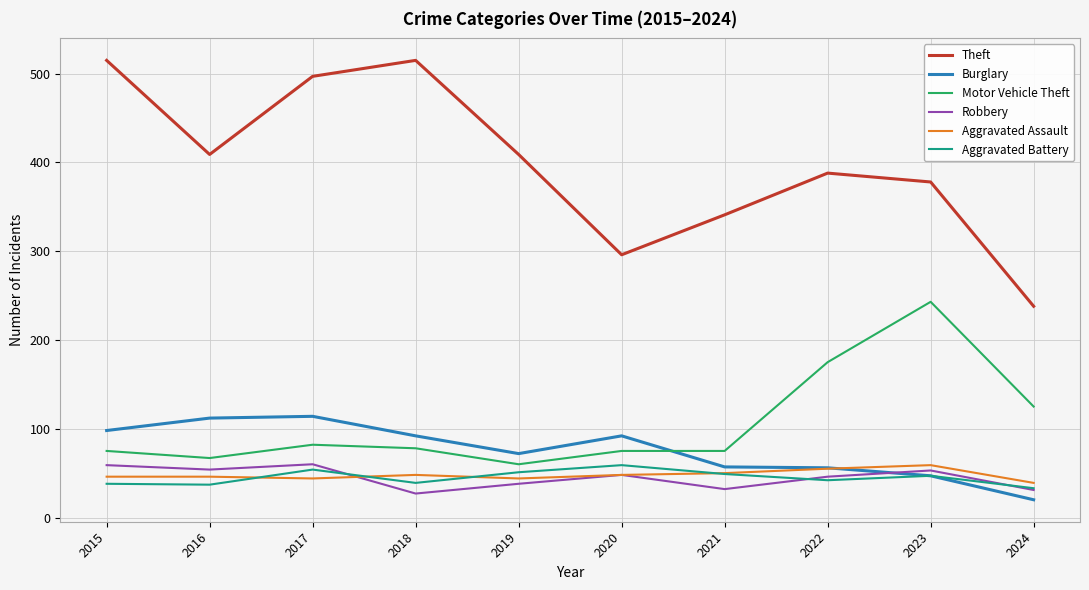

What is the sum of the Motor Vehicle Theft values at 2016 and 2024?

192